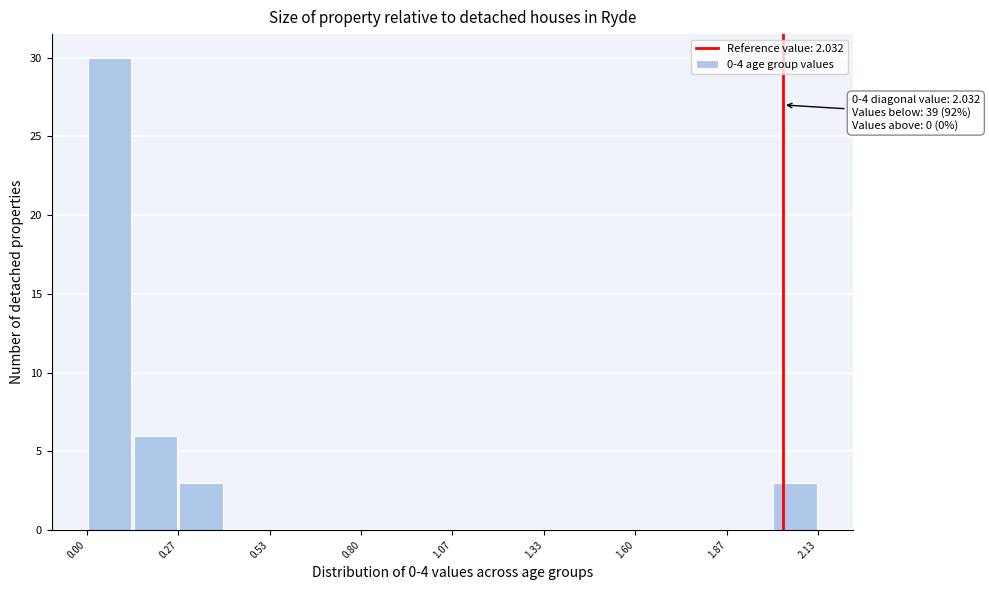

Around what value on the x-axis is the tallest bar? Give the approximate position of its centre, as read against the axis.

0.05